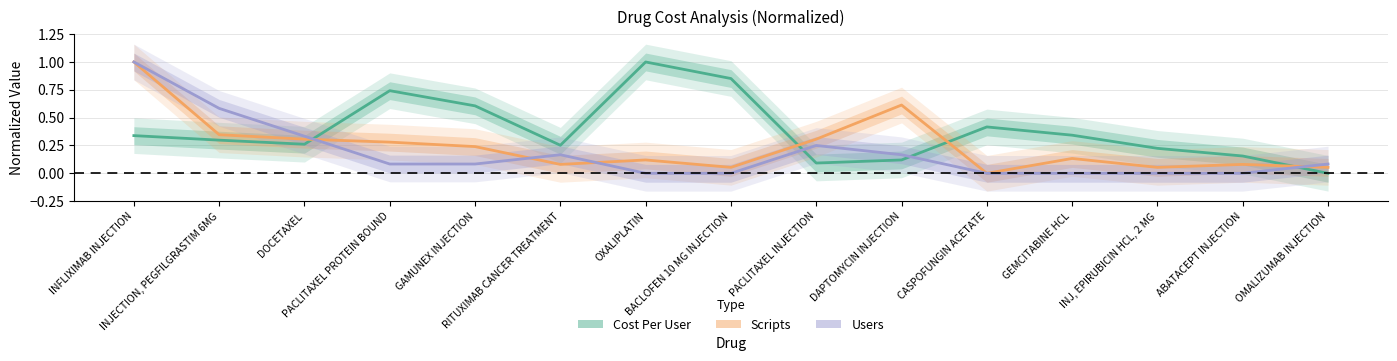

Between which two adjacent categories do Users and Scripts first intersect?

DOCETAXEL and PACLITAXEL PROTEIN BOUND